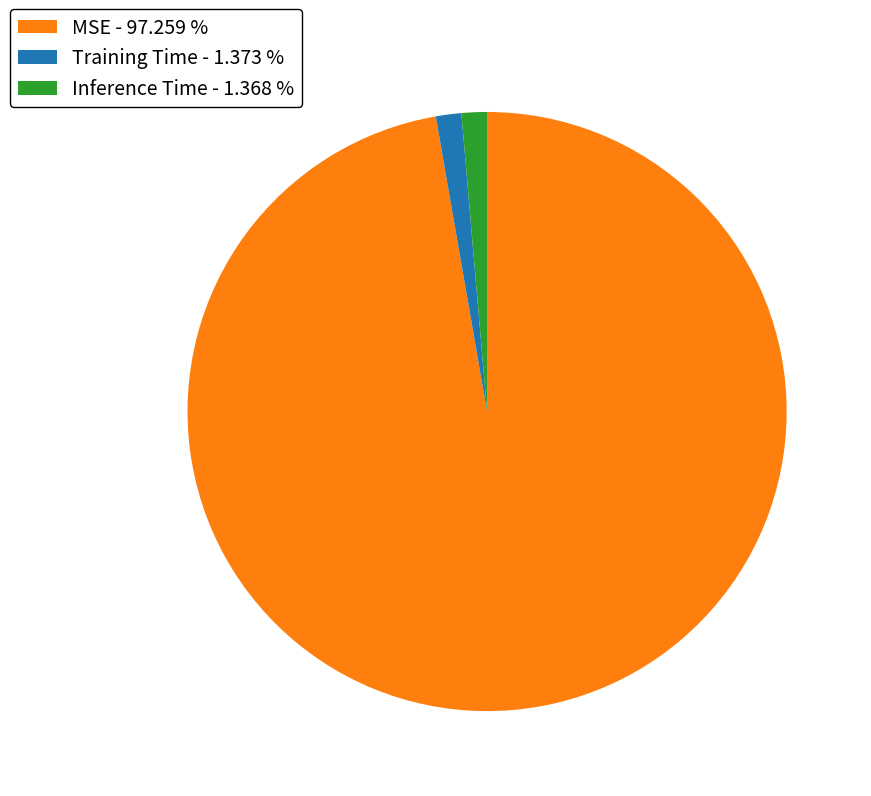

Between MSE - 97.259 % and Training Time - 1.373 %, which is larger?

MSE - 97.259 %